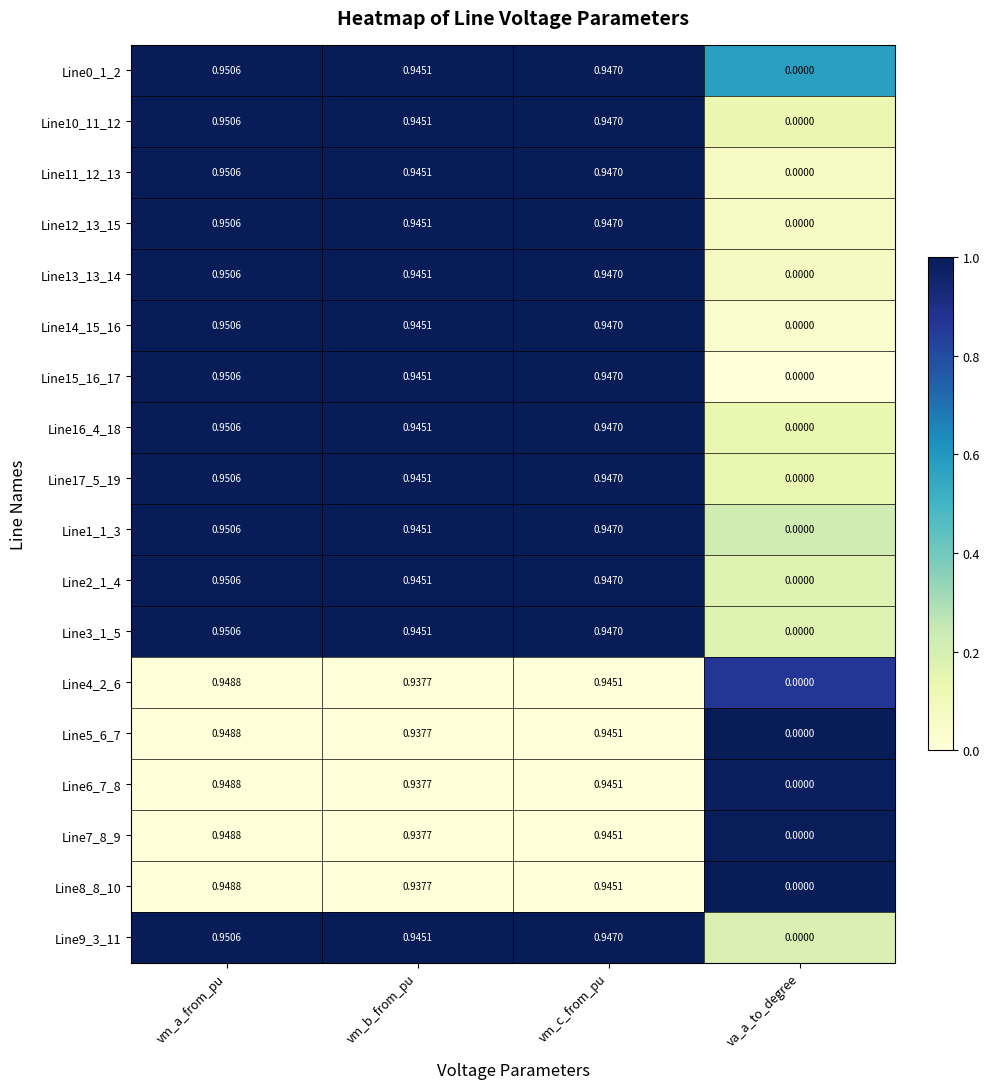

At which category is the sum across all series the highest?

vm_a_from_pu